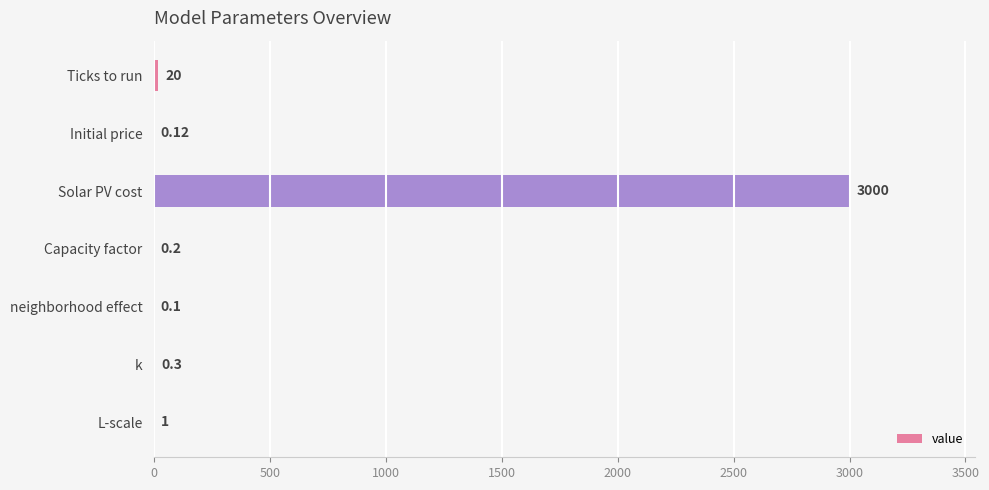

Which label corresponds to the largest value in the chart?

Solar PV cost